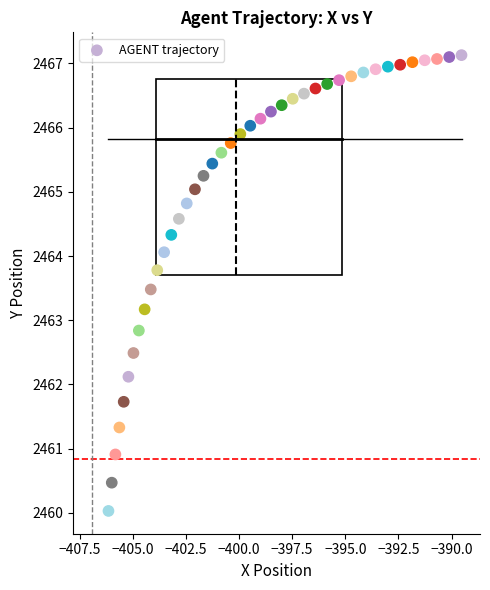

What is the range of X values (max minus min)?

16.6